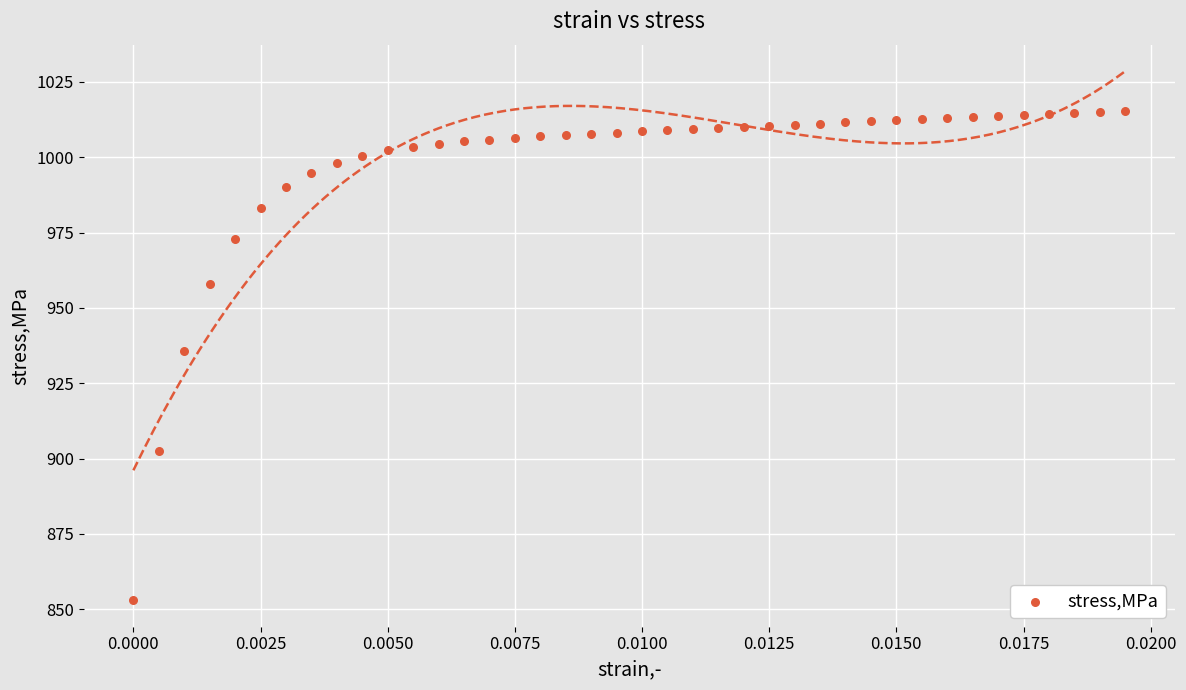

What is the range of Y values (max minus min)?

162.4